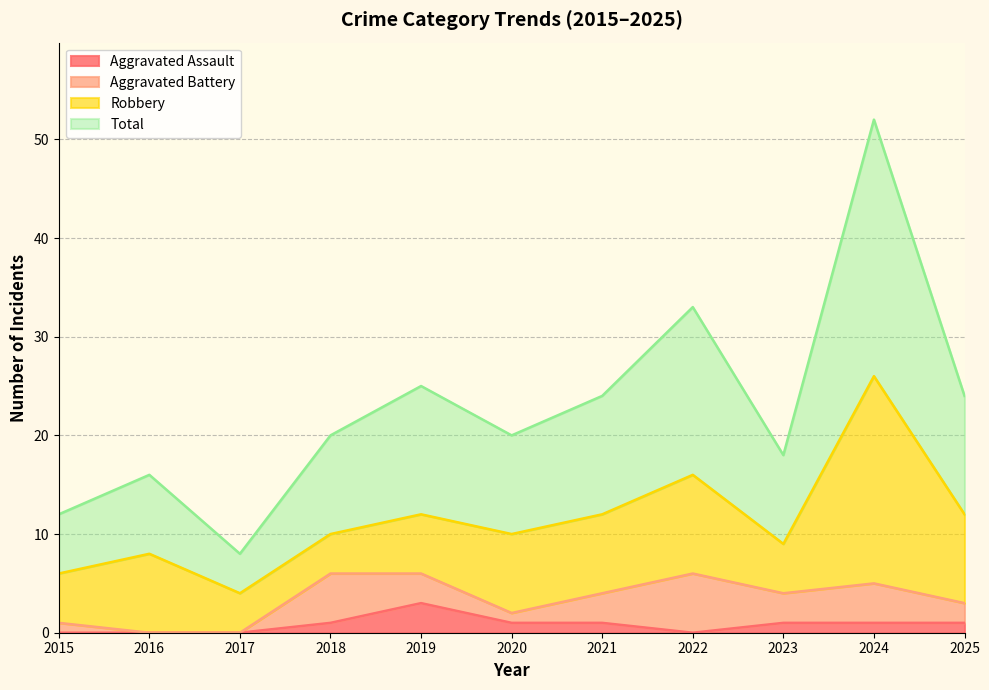

What is the greatest value displayed?

52